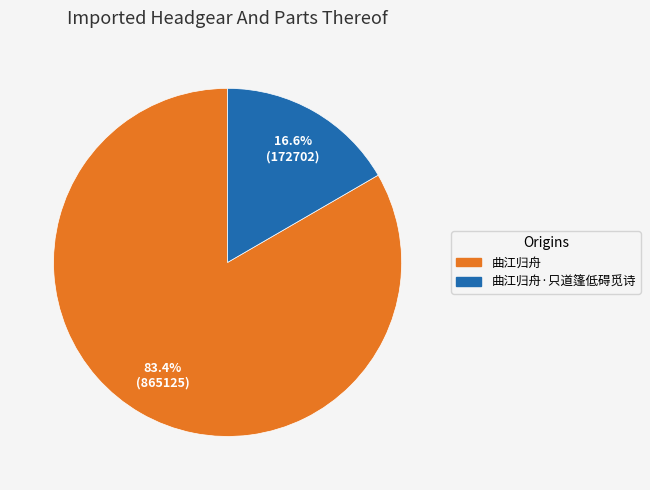

Which category accounts for the majority?

曲江归舟